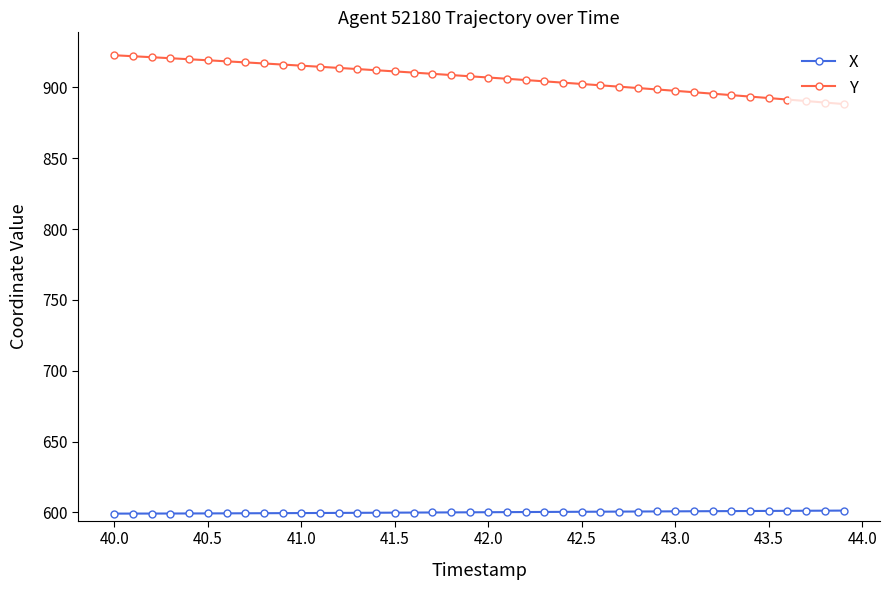

What is the sum of all Y values?

36267.2